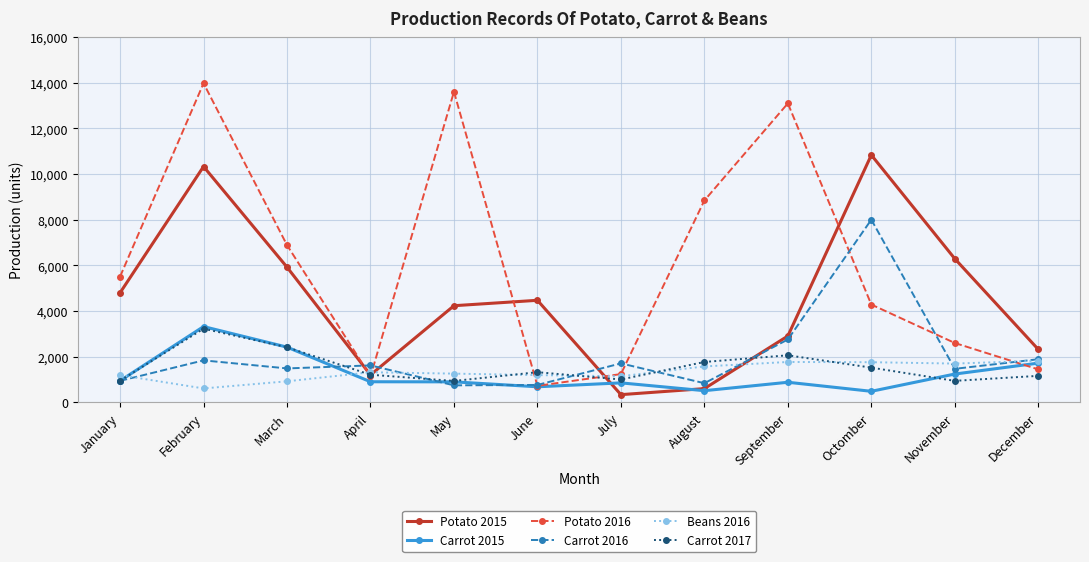

What are all the series names shown in the legend?

Potato 2015, Carrot 2015, Potato 2016, Carrot 2016, Beans 2016, Carrot 2017